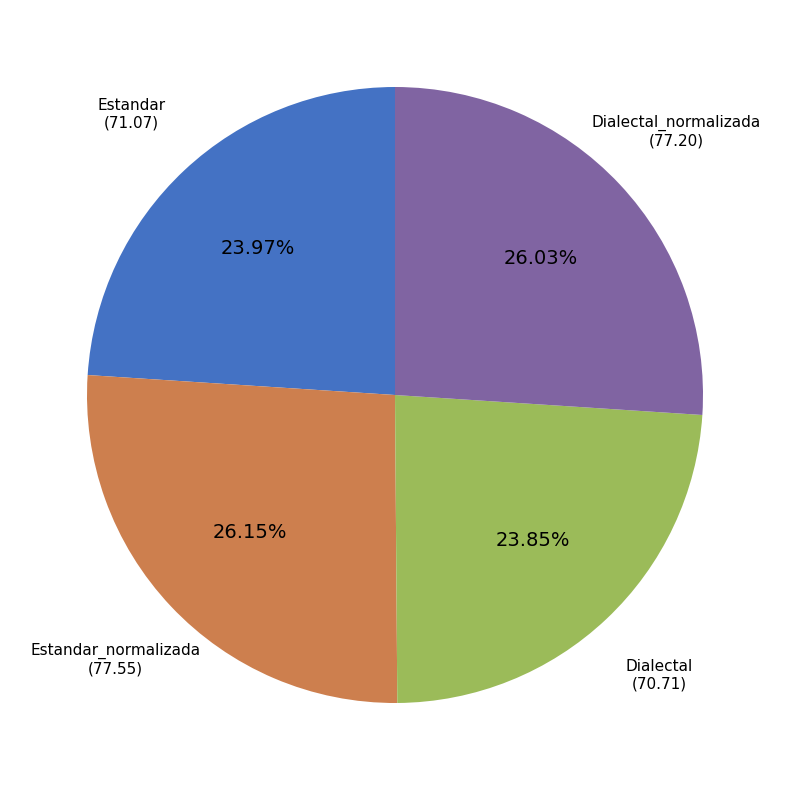

Does any single category account for the majority?

No